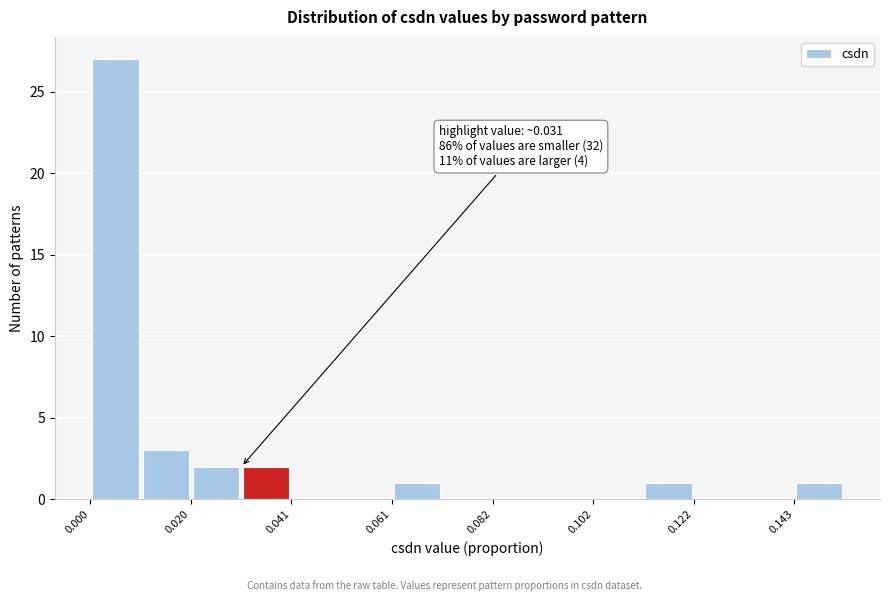

Around what value on the x-axis is the tallest bar? Give the approximate position of its centre, as read against the axis.

0.005